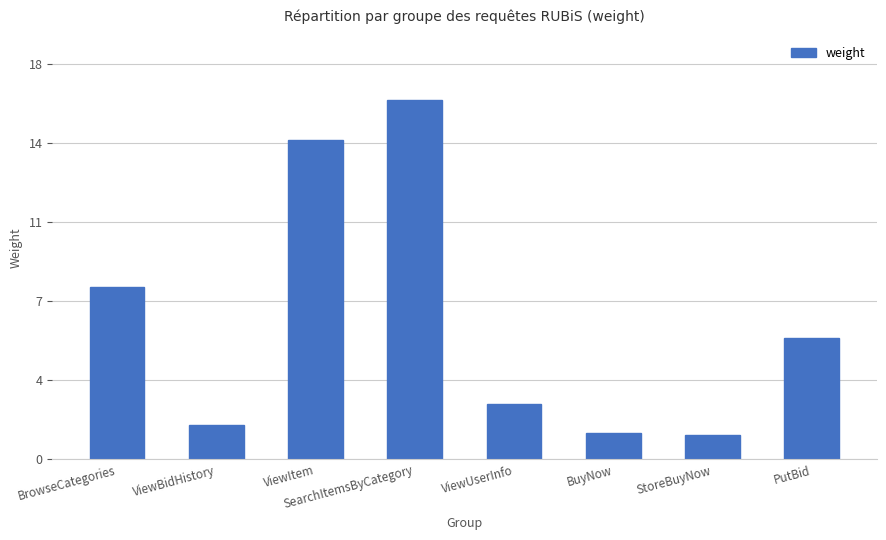

What is the sum of all values?

49.4